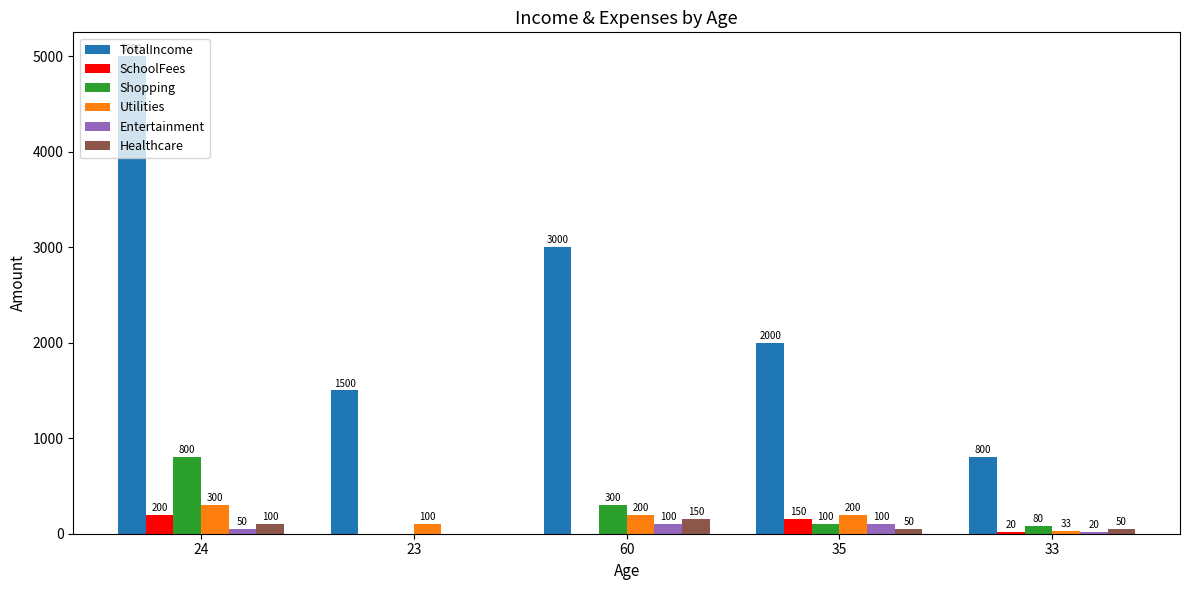

How many distinct data groups are displayed?

6